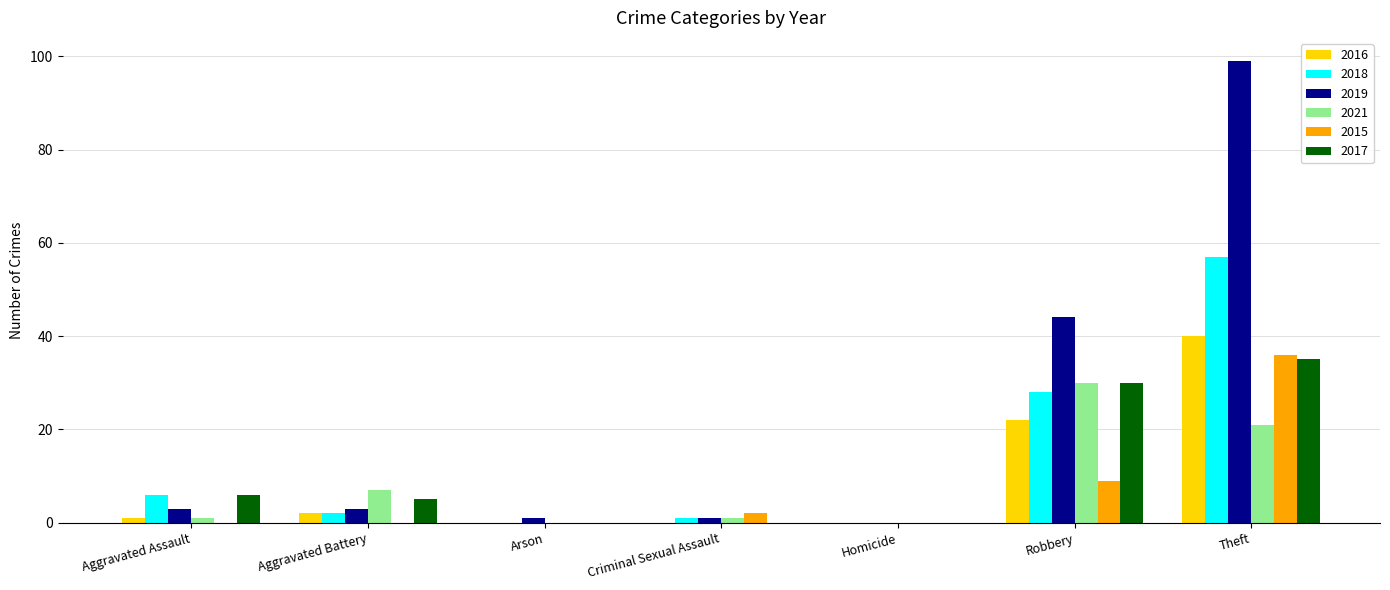

What is the greatest value displayed?

99